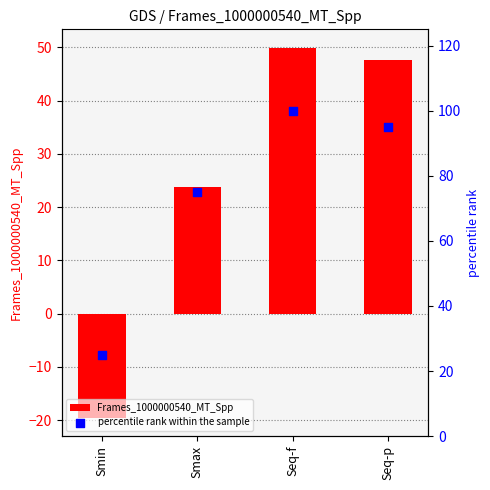

What is the total value across all series at Smax?

98.8